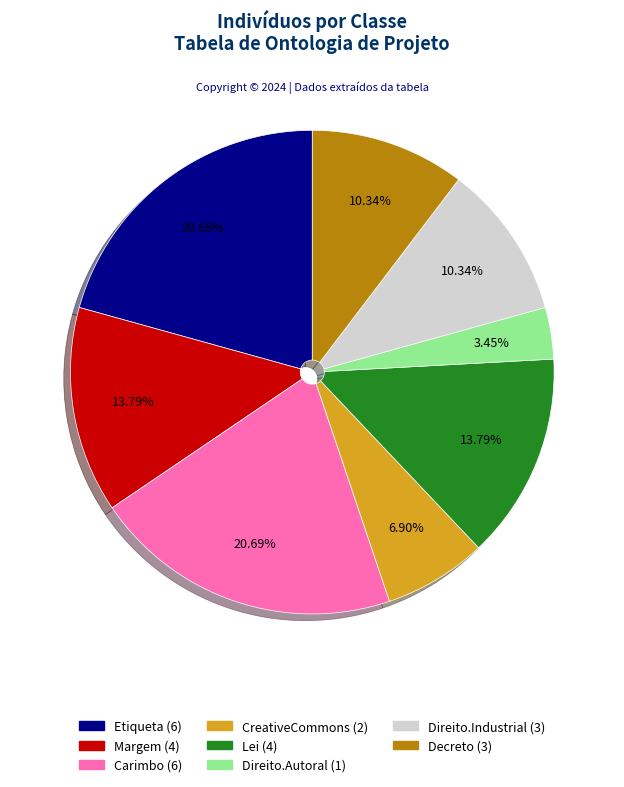

To the nearest percent, what is the difference between the Margem and Direito.Industrial slice percentages?

3%